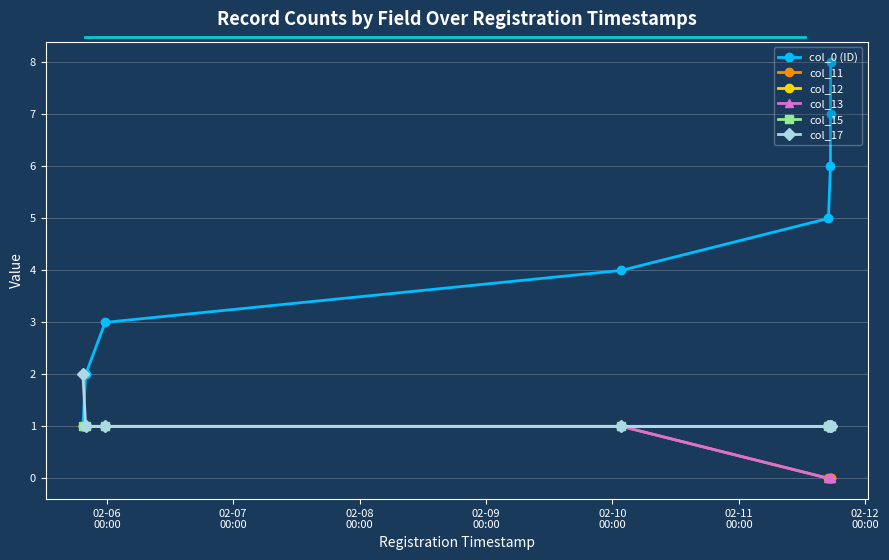

Is this an area chart (filled region under the line)?

No